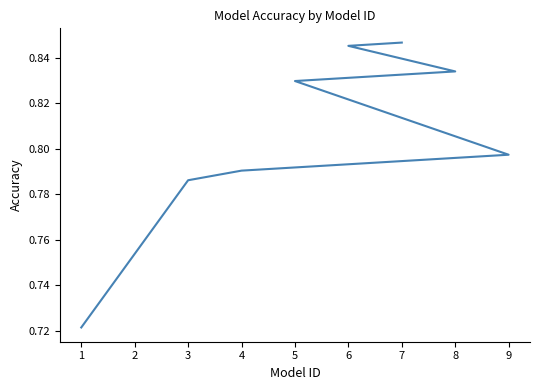

What is the sum of the values at 3 and 6?

1.6